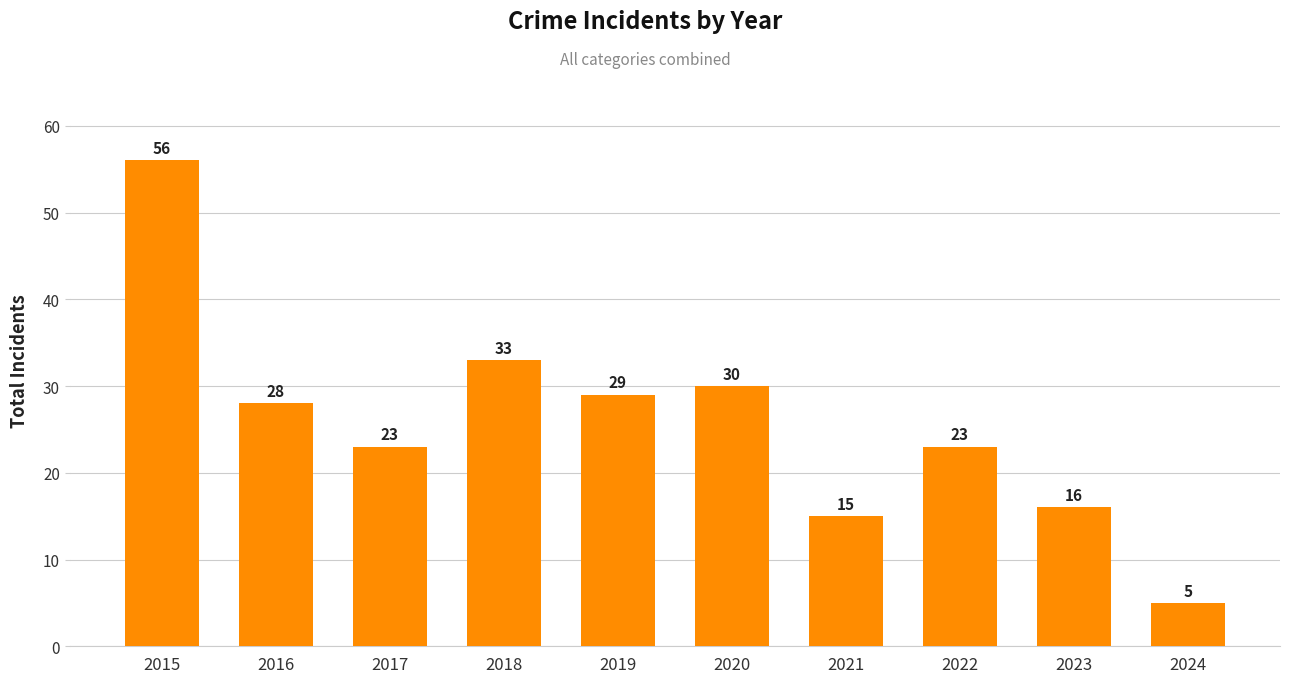

At which label does the data first exceed 28?

2015